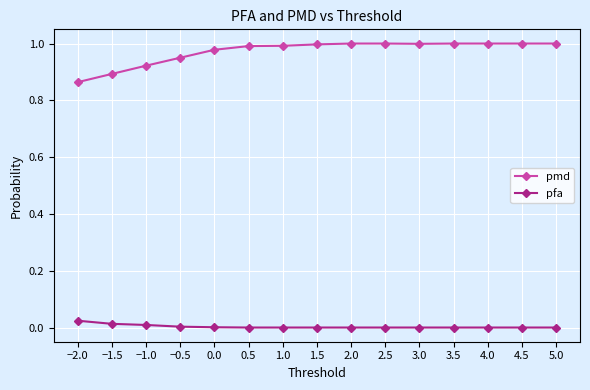

The pmd series shows 1.3 at 5.0. True or false?

False